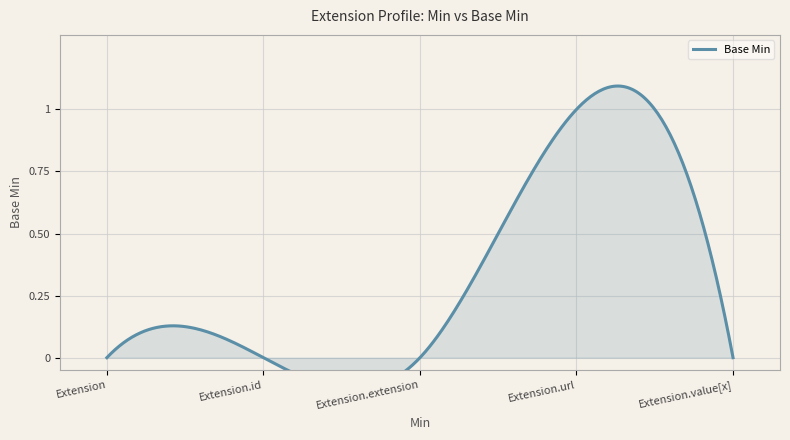

The value at Extension.url is 0. True or false?

False